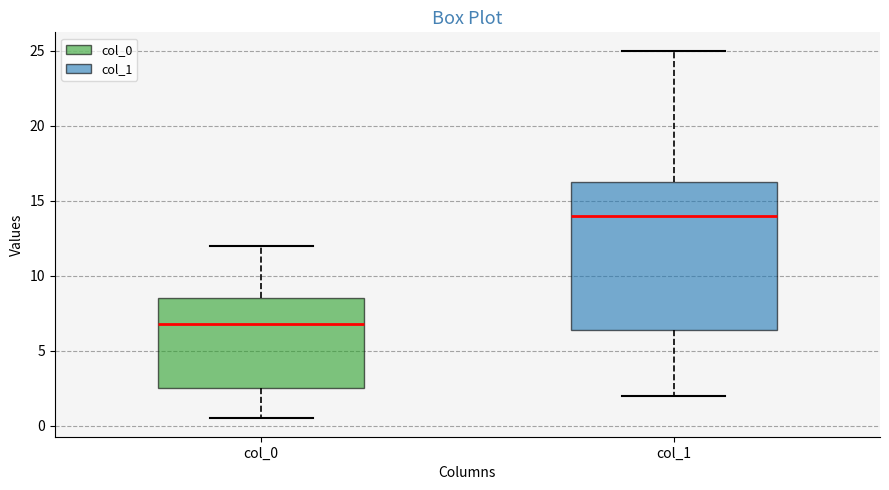

Reading left to right, transcribe this box plot: for each box, give where its median line is, the range the box spans, and where its two whiskers end, as read against the y-axis. The values are not printed on the chart, so give them approximately, as read against the axis.

col_0: median 7.0, box 2.5 to 8.5, whiskers 0.5 to 12.0
col_1: median 14.0, box 6.5 to 16.5, whiskers 2.0 to 25.0